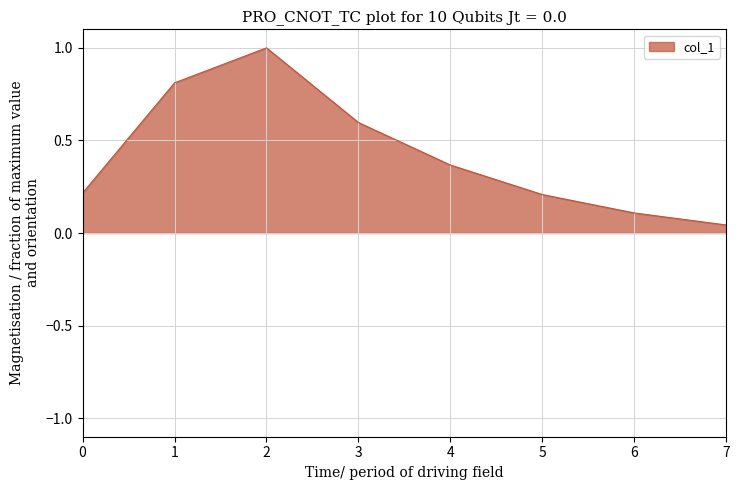

How many interior local peaks (higher than both neighbors) does the data have?

1